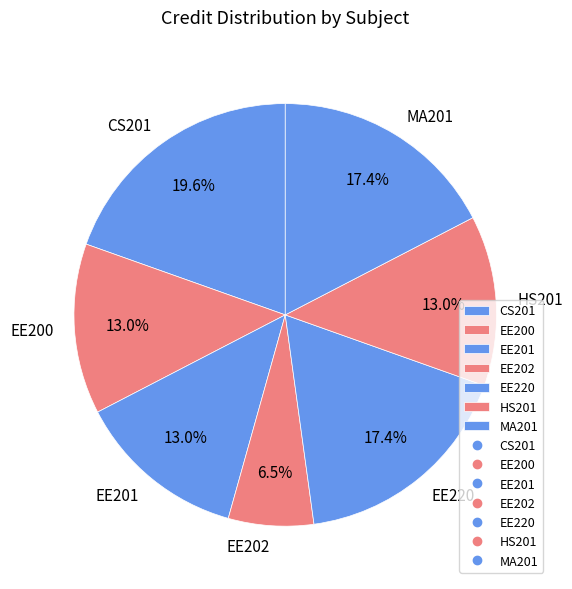

How many segments does this pie chart have?

7